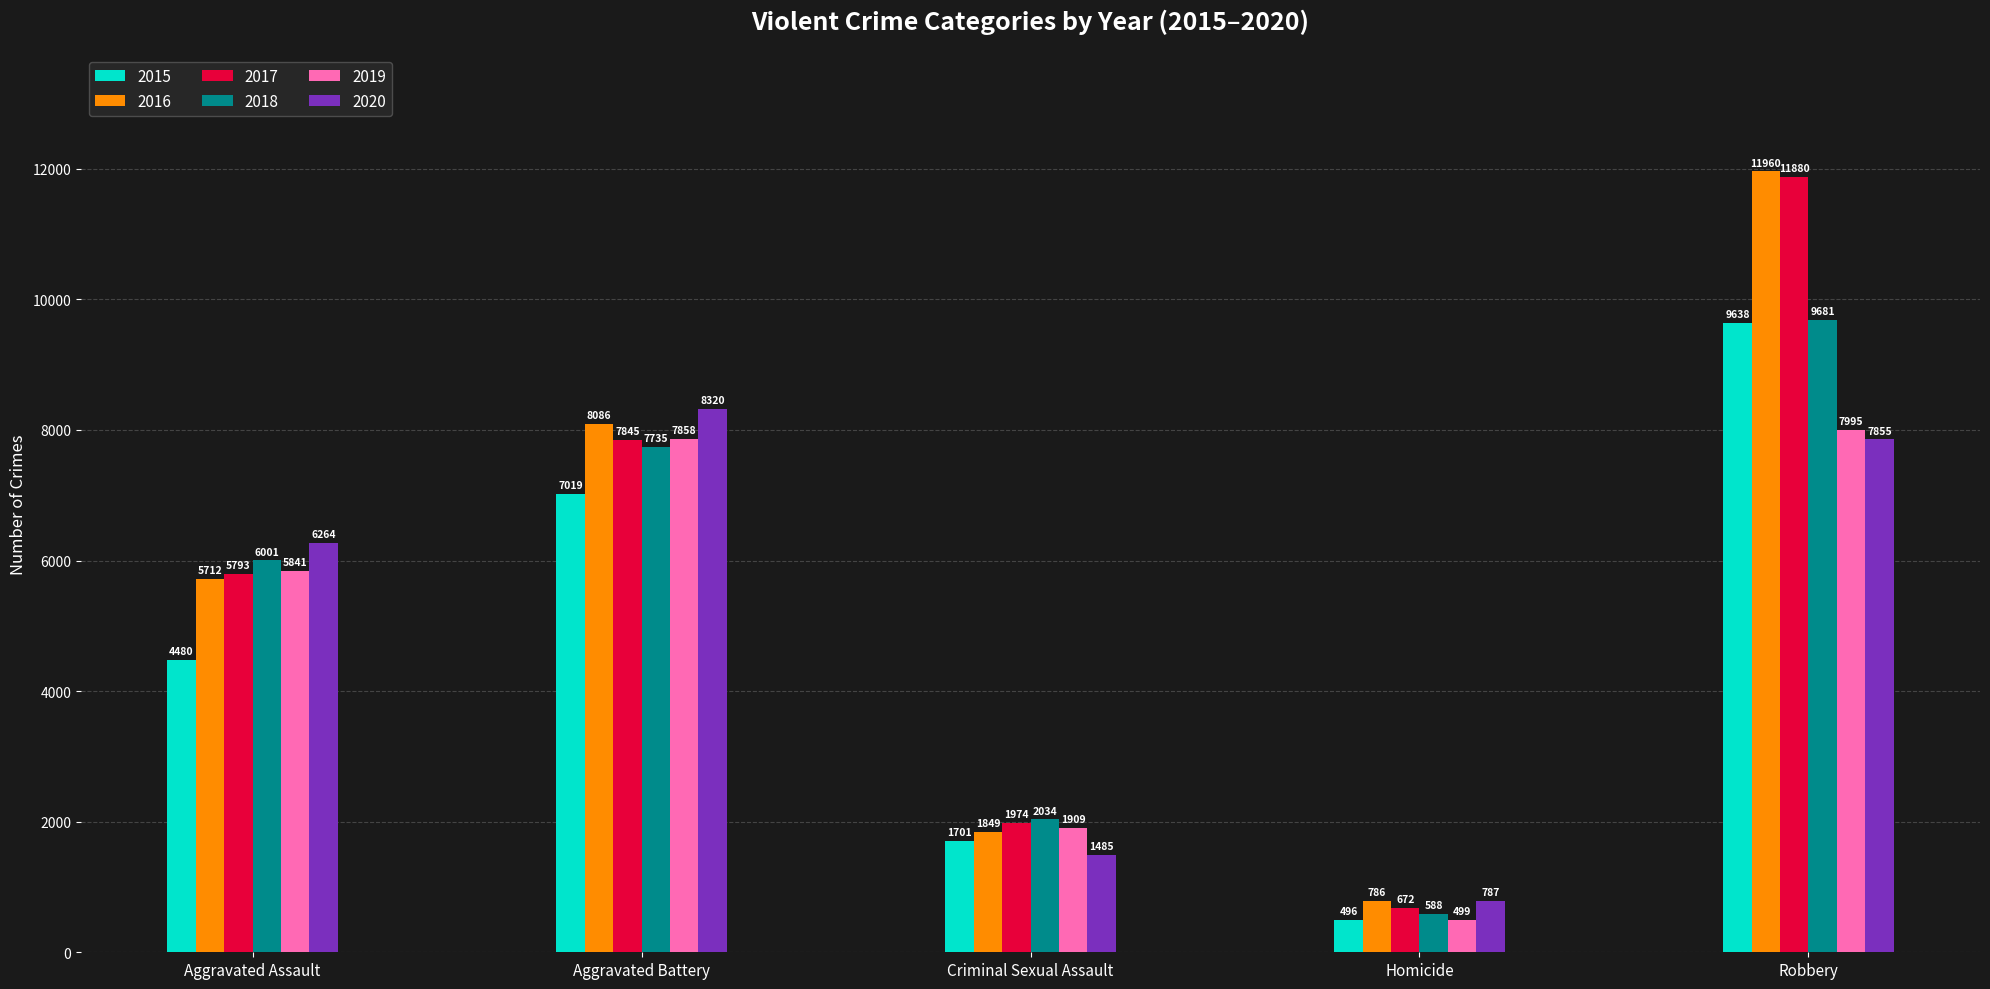

At Aggravated Assault, list the series in order from smallest to largest.

2015, 2016, 2017, 2019, 2018, 2020